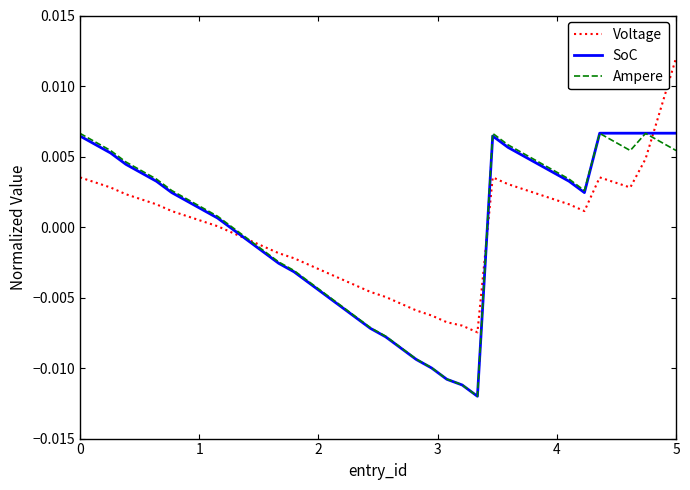

At which category is the sum across all series the highest?

5